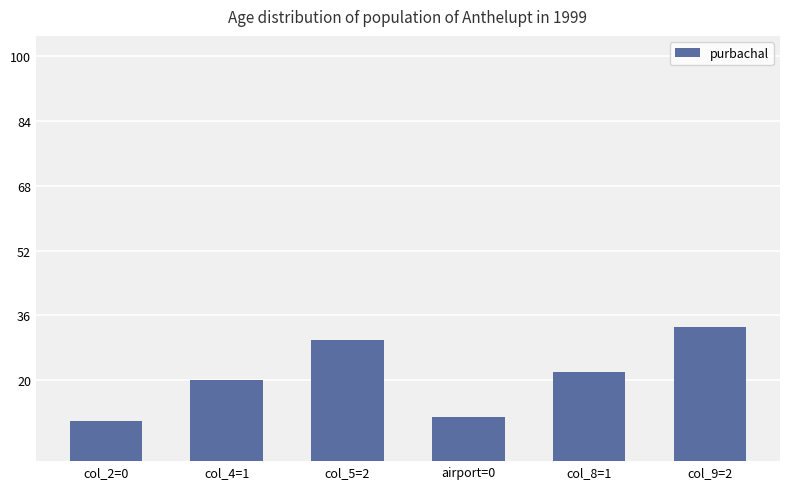

What is the difference between the second highest and second lowest values?

19